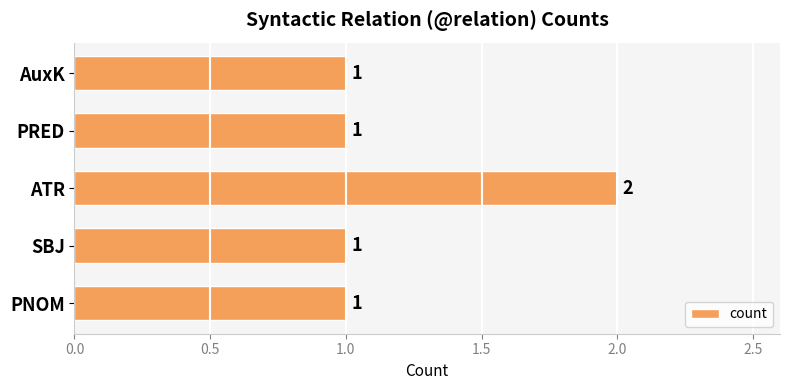

True or false: the data shows 1 at PNOM.

True